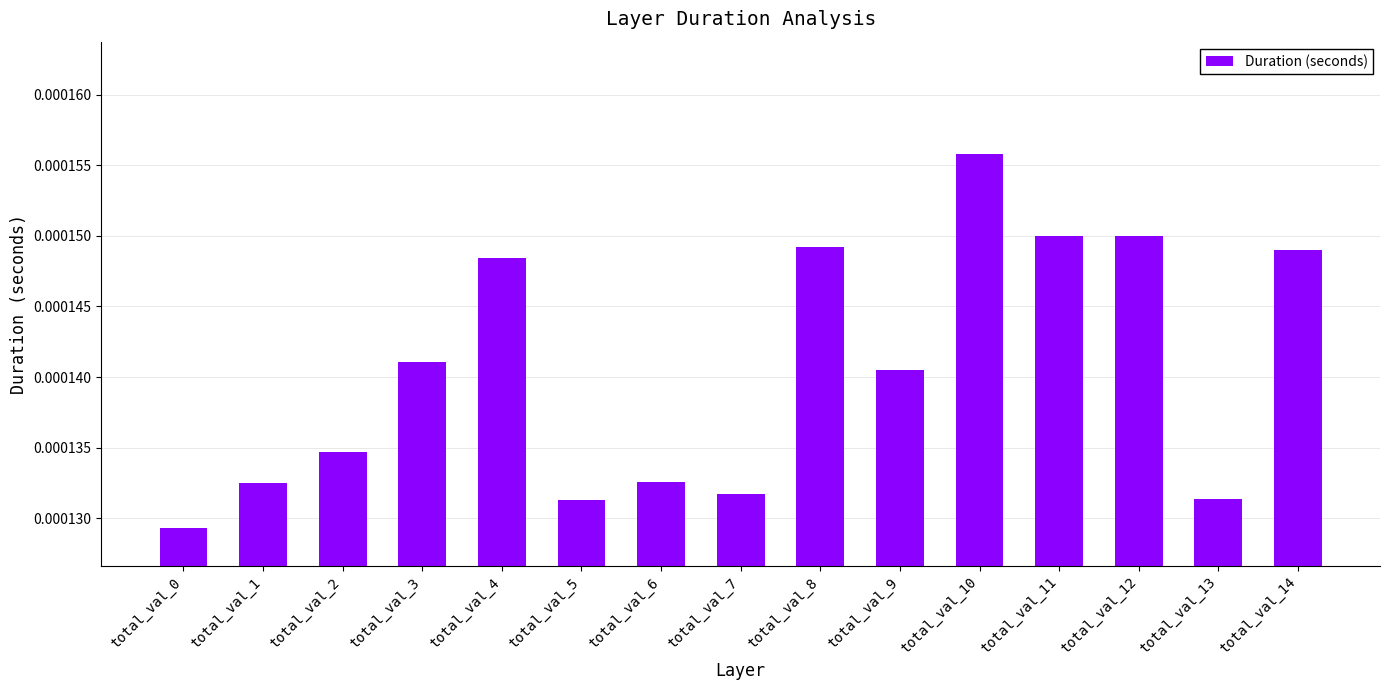

Which category has the highest value across all series?

total_val_10